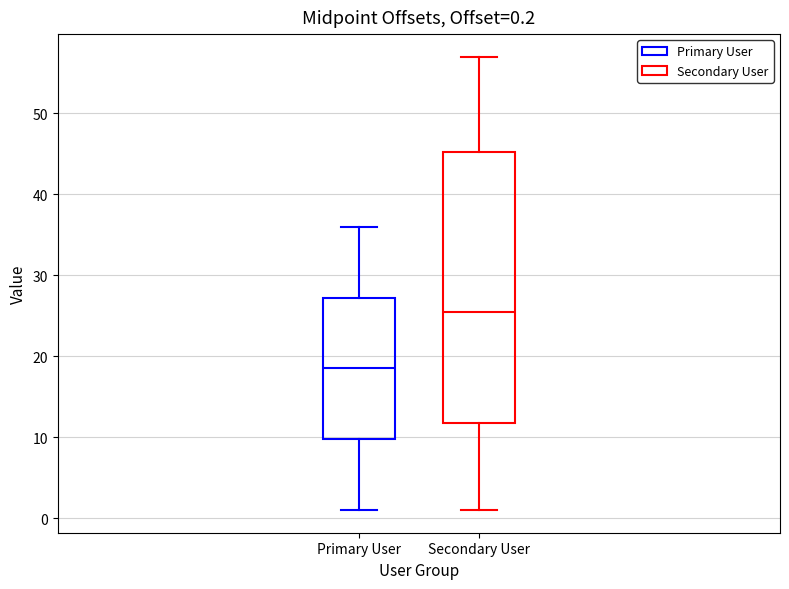

Which box is the tallest, from its lower edge to its upper edge?

Secondary User